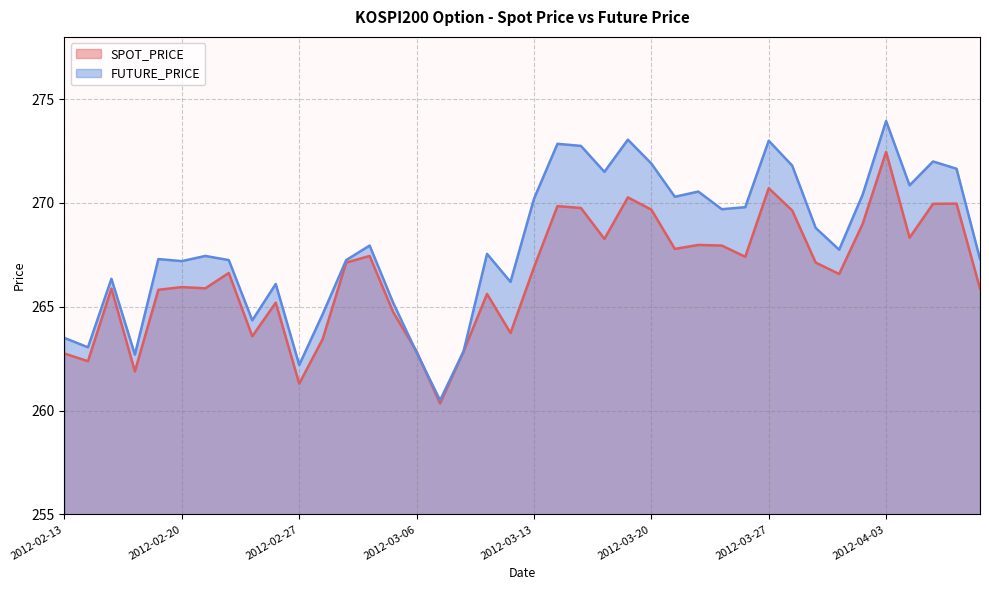

Which category has the highest value across all series?

2012-04-03